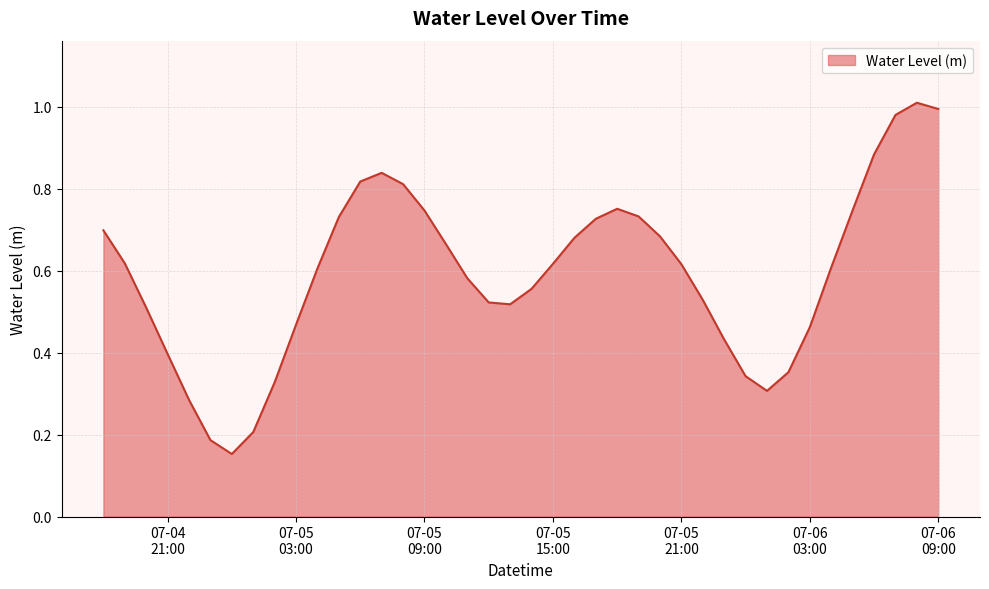

How many points are higher than both their immediate neighbors (excluding endpoints)?

3